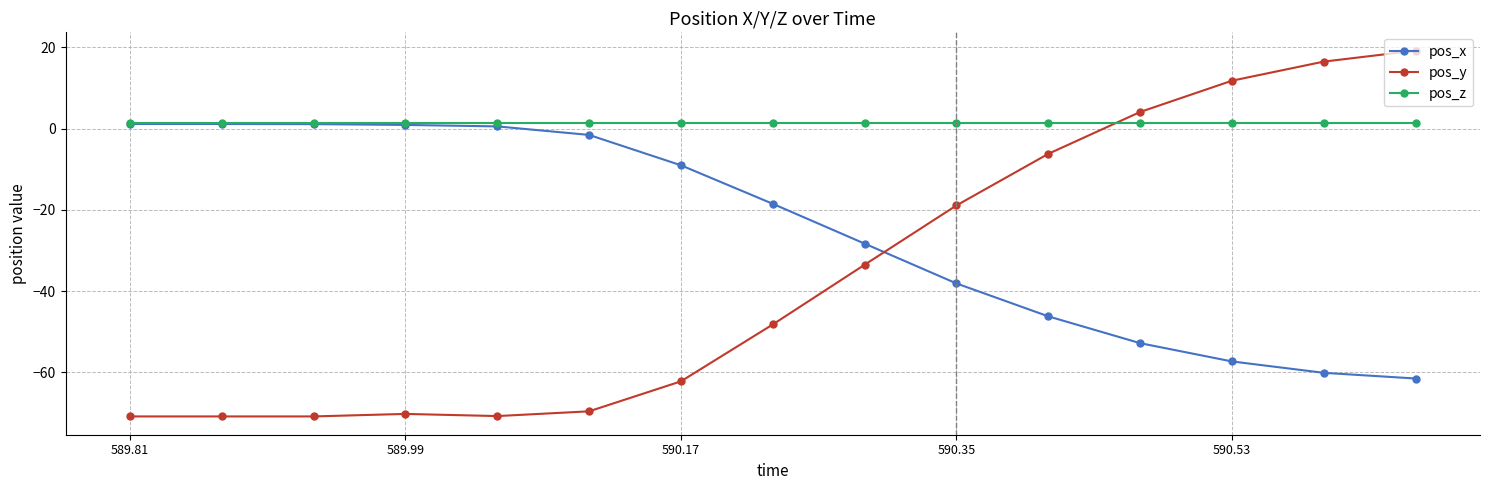

Which series has the widest spread of values?

pos_y